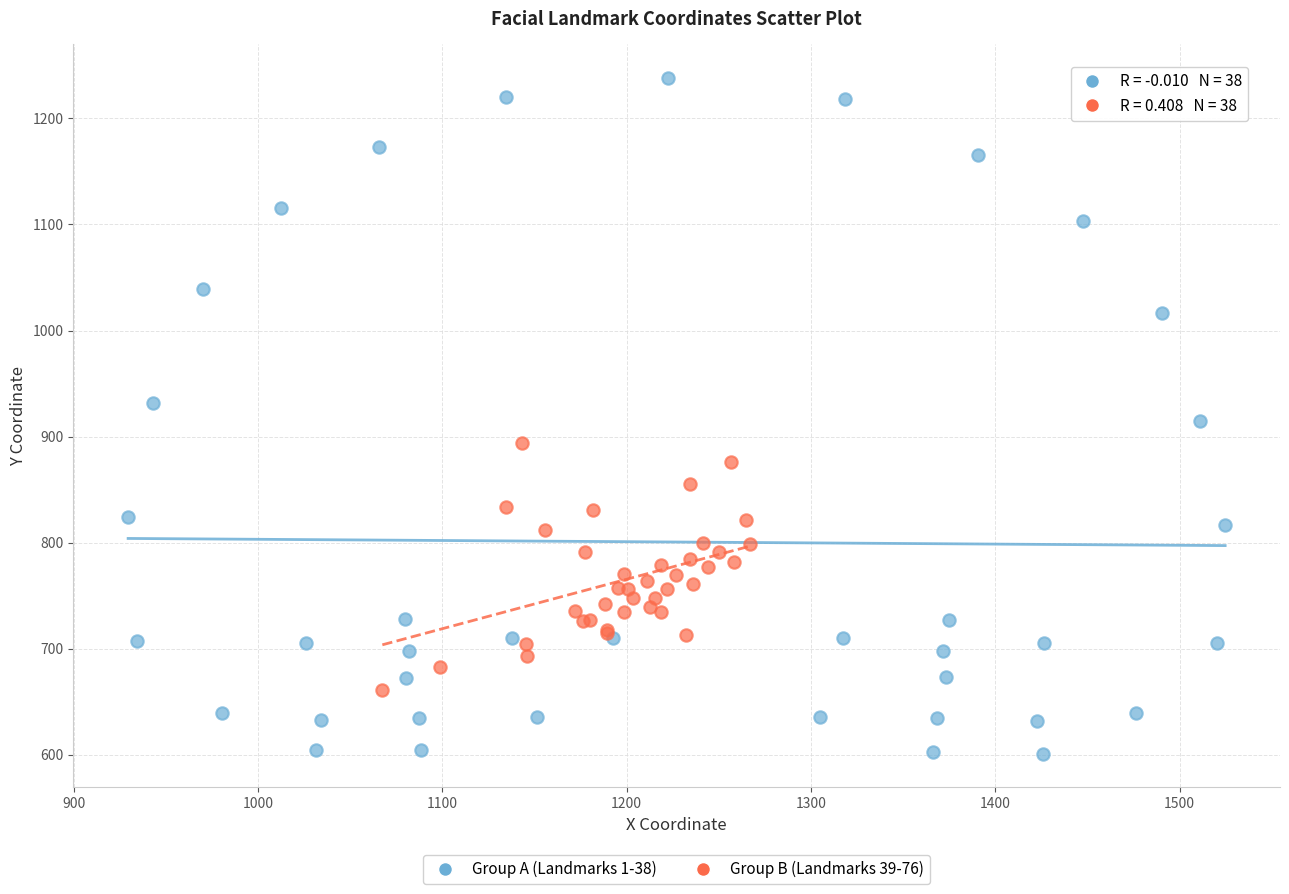

Which series has the widest spread of Y values?

Group A (Landmarks 1-38)